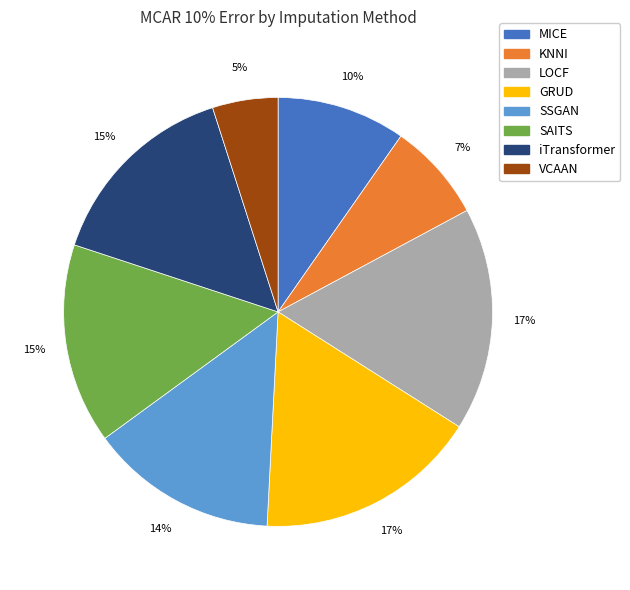

Between KNNI and LOCF, which is larger?

LOCF